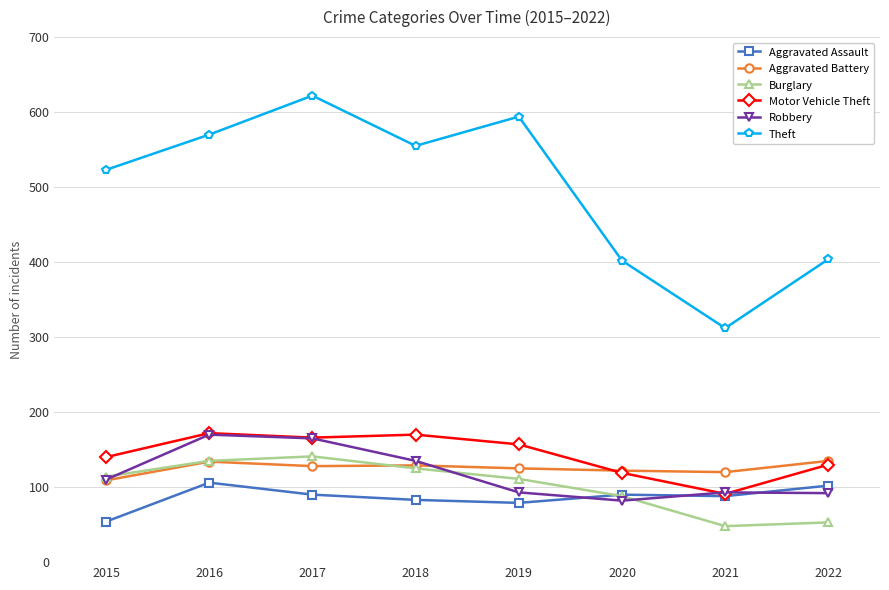

What value does the Aggravated Battery series have at 2018?

129